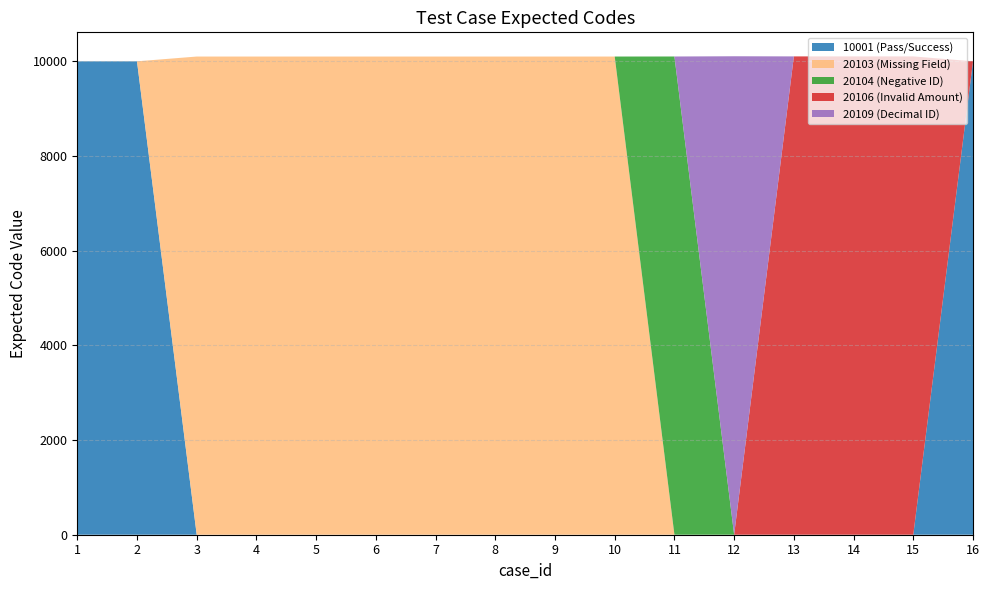

Reading right to left, extract all data points from this chart.

10001	20106	20106	20106	20109	20104	20103	20103	20103	20103	20103	20103	20103	20103	10001	10001